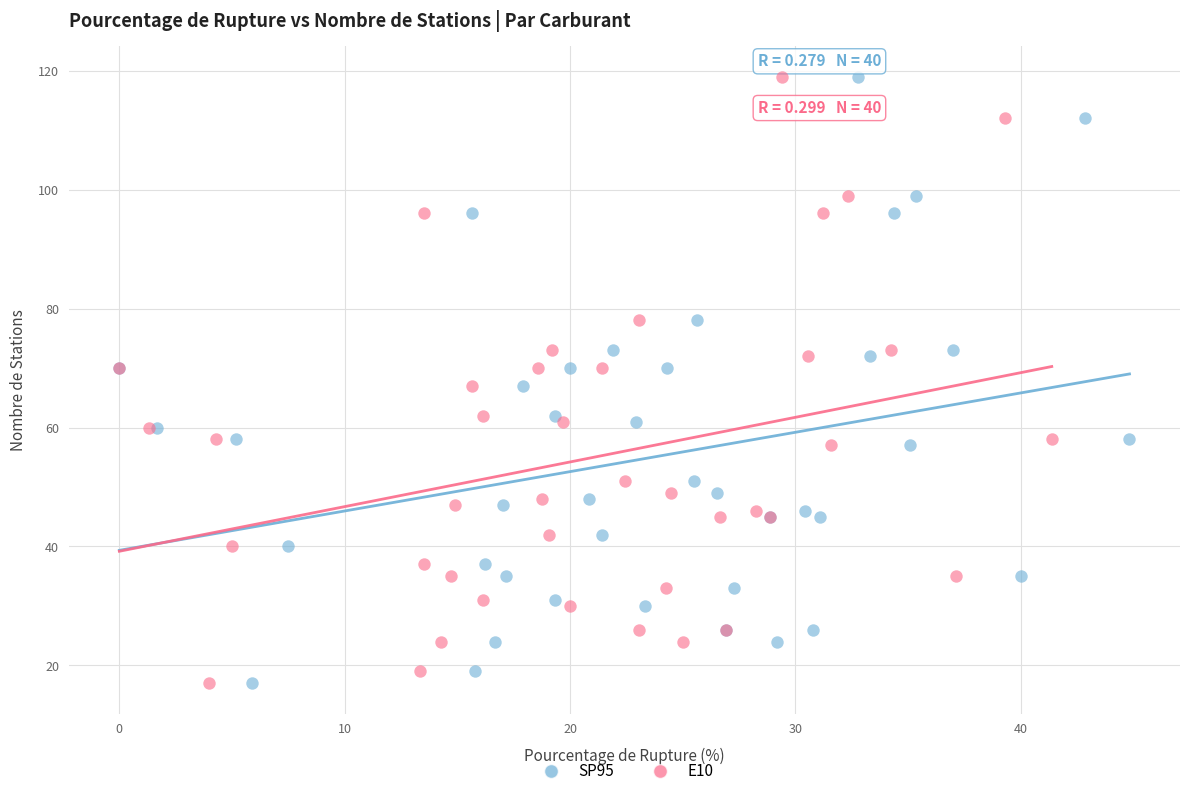

What are all the series names shown in the legend?

SP95, E10